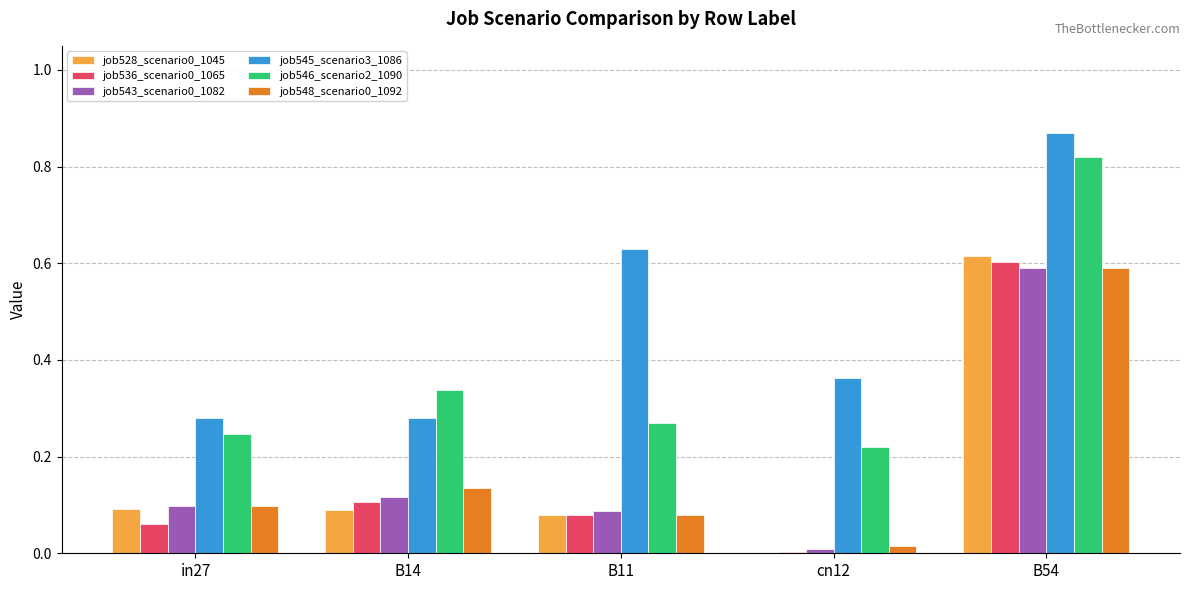

Between in27 and B54, which series saw the biggest shift?

job545_scenario3_1086